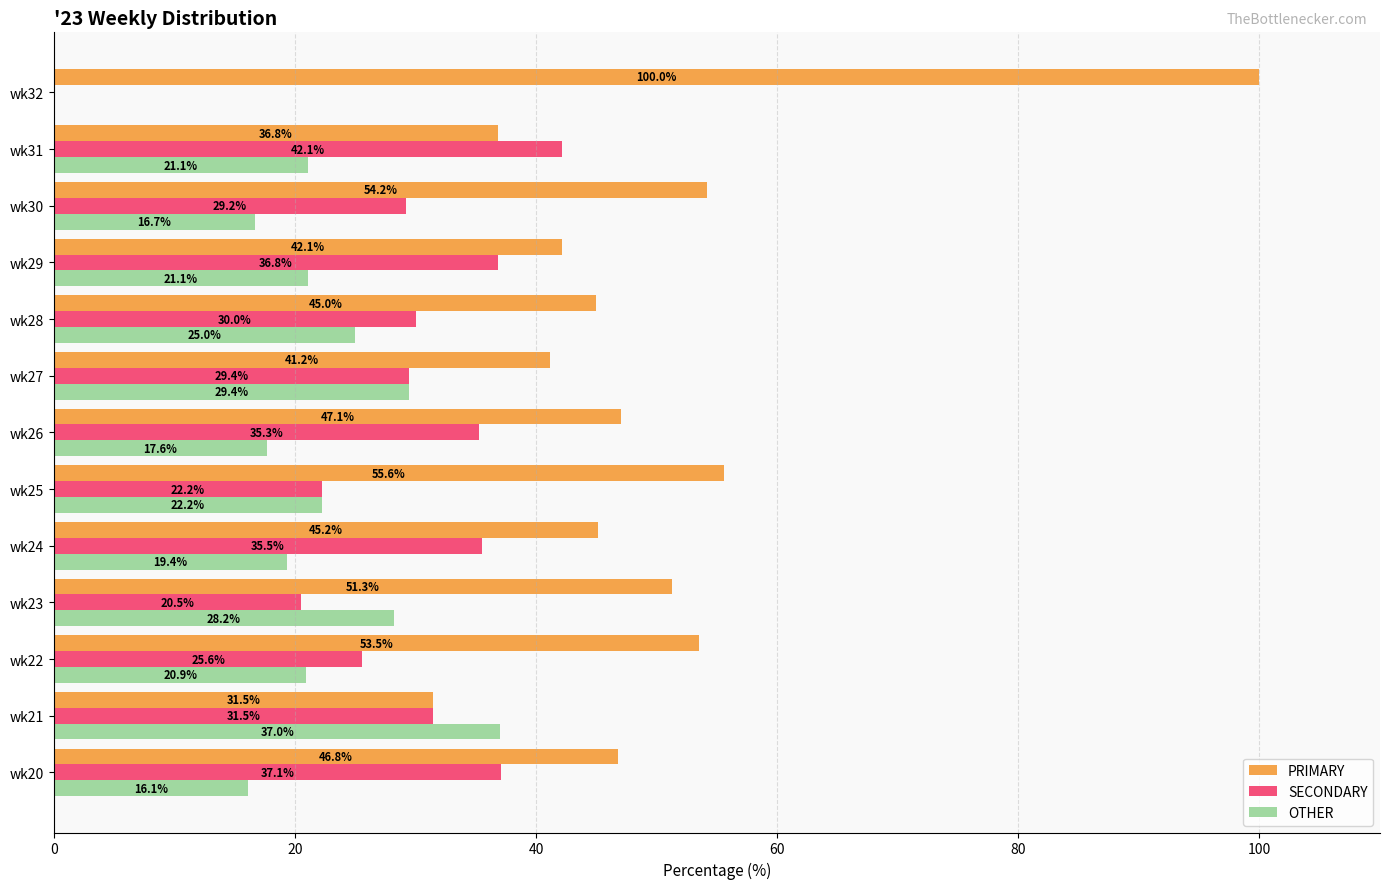

What are all the series names shown in the legend?

PRIMARY, SECONDARY, OTHER